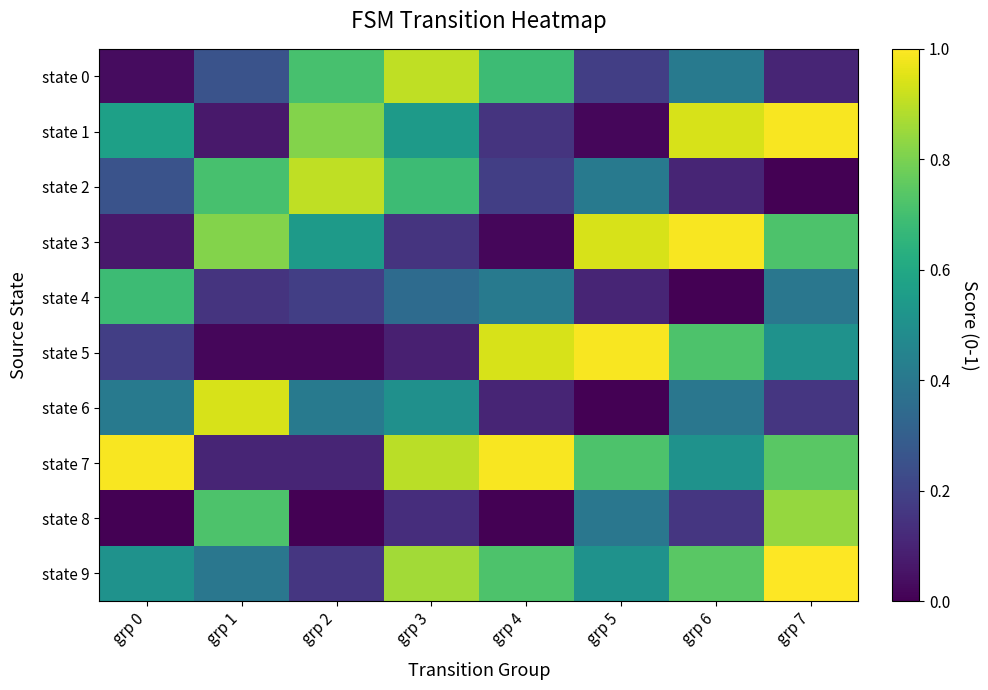

At which category does the chart reach its minimum across all series?

grp 7